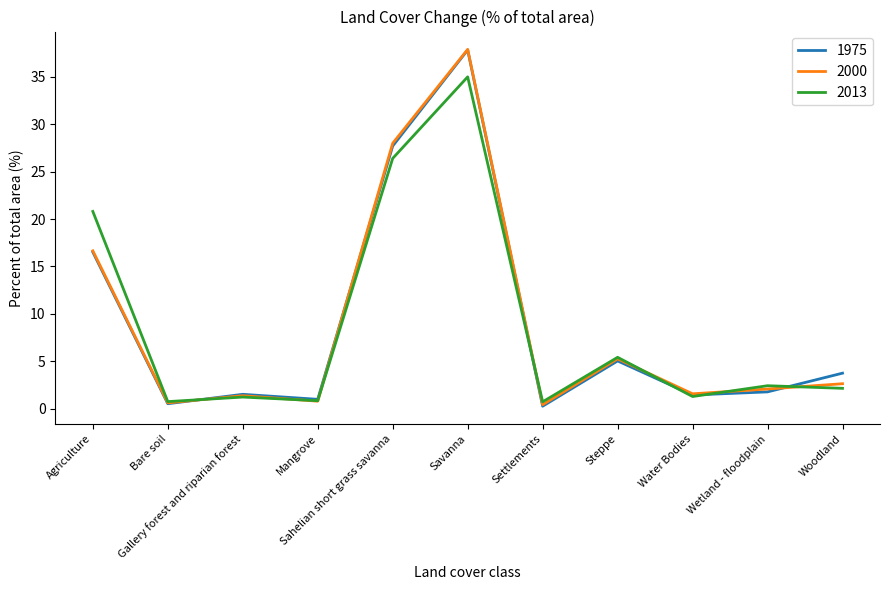

What is the maximum value for 2000?

37.9